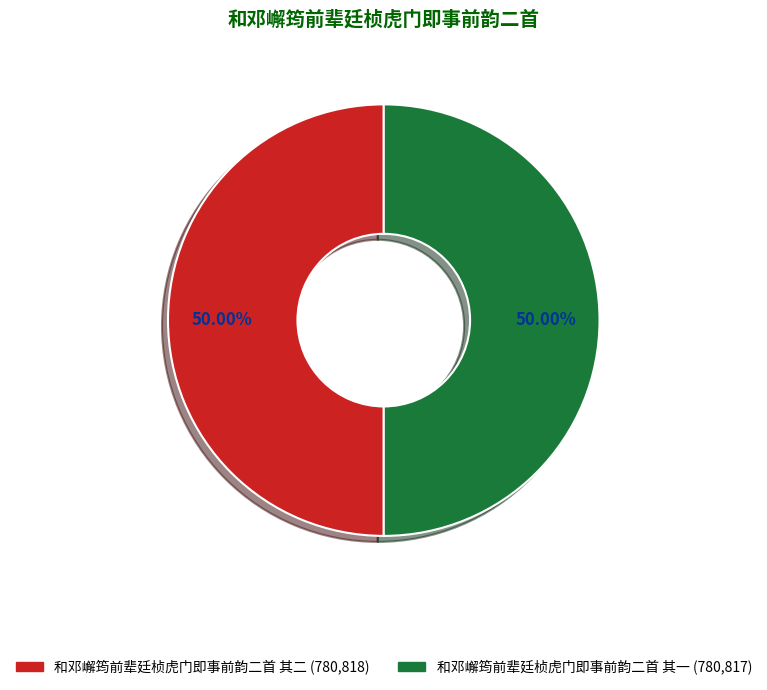

Count the number of slices in the pie.

2